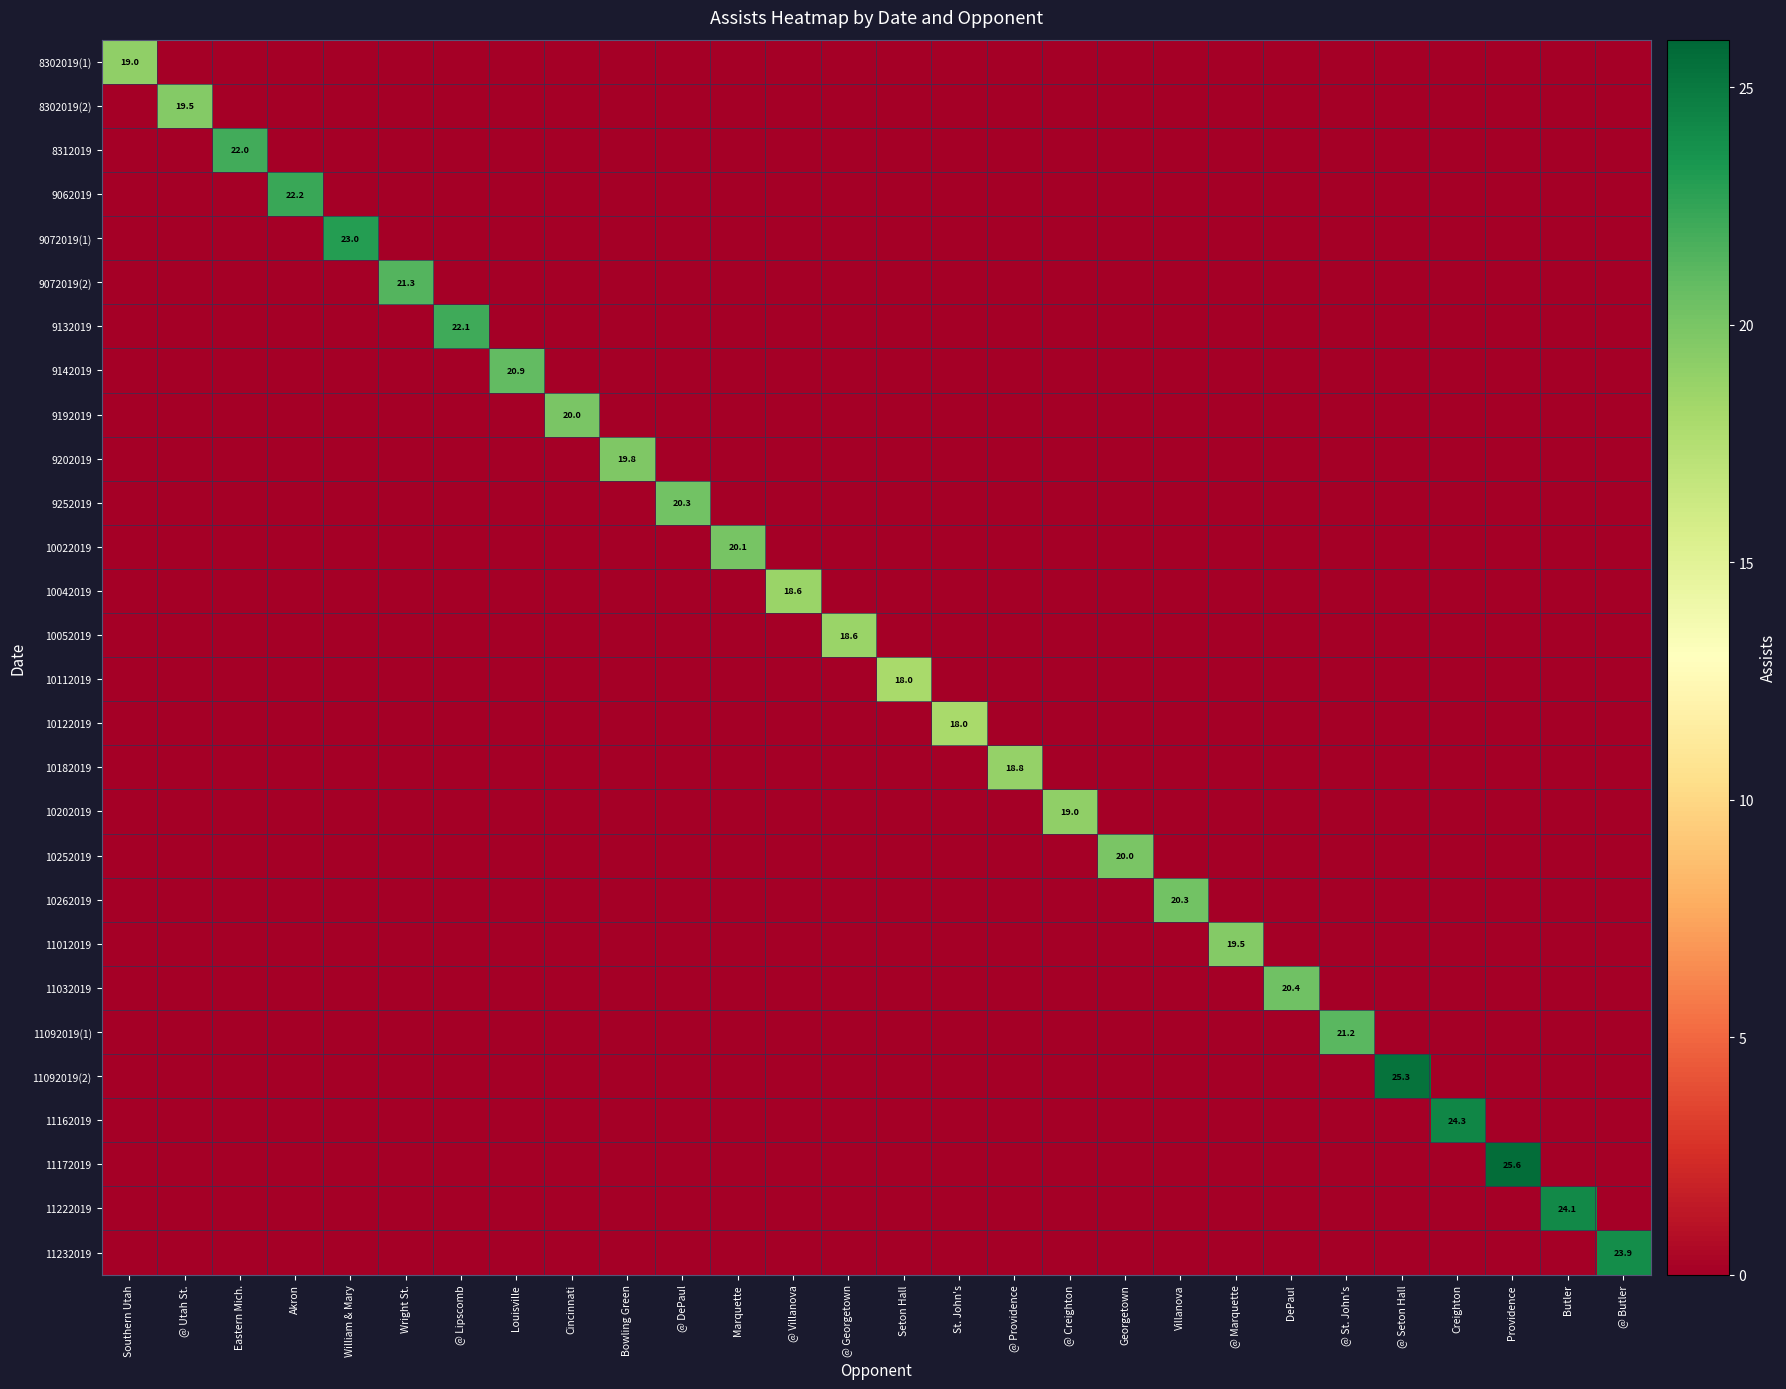

Rank the series by their maximum value, from highest to lowest.

11172019, 11092019(2), 11162019, 11222019, 11232019, 9072019(1), 9062019, 9132019, 8312019, 9072019(2), 11092019(1), 9142019, 11032019, 9252019, 10262019, 10022019, 9192019, 10252019, 9202019, 8302019(2), 11012019, 8302019(1), 10202019, 10182019, 10042019, 10052019, 10112019, 10122019